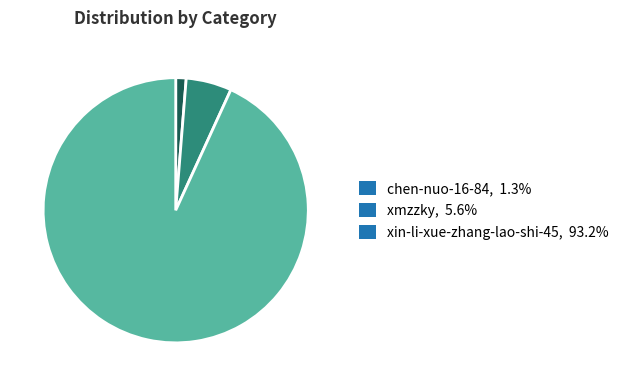

Does xin-li-xue-zhang-lao-shi-45, 93.2% account for over 50% of the chart?

Yes